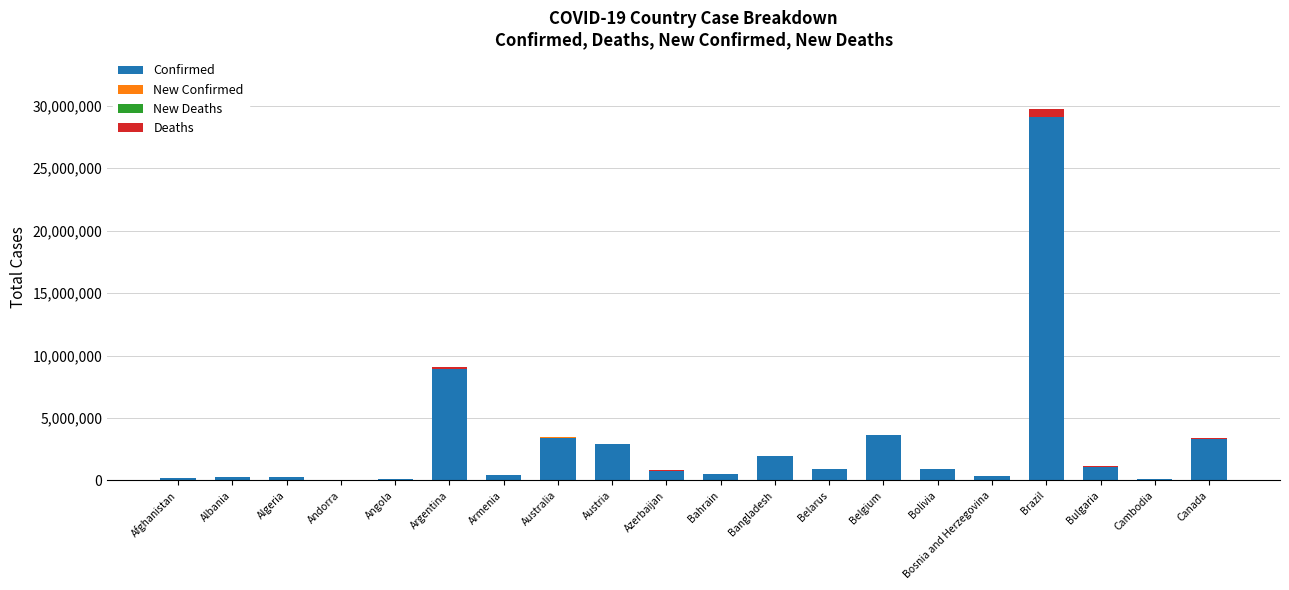

The Confirmed series shows 895098 at Bolivia. True or false?

True